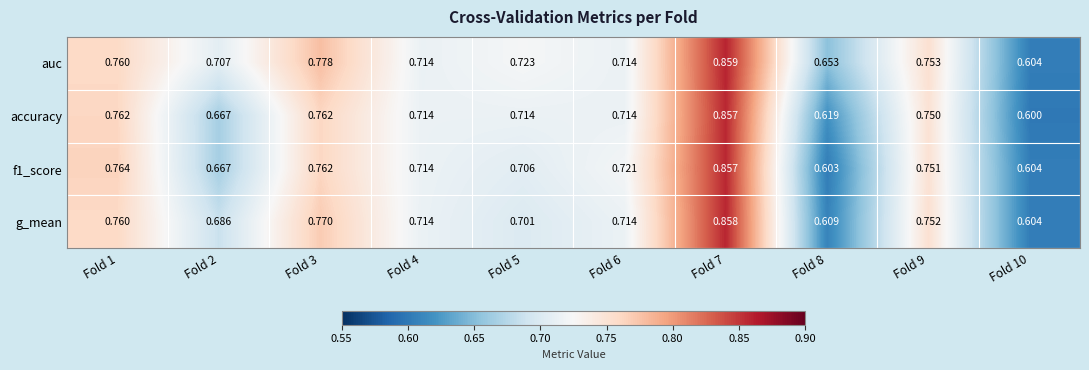

Which series has the largest range (max minus min)?

accuracy